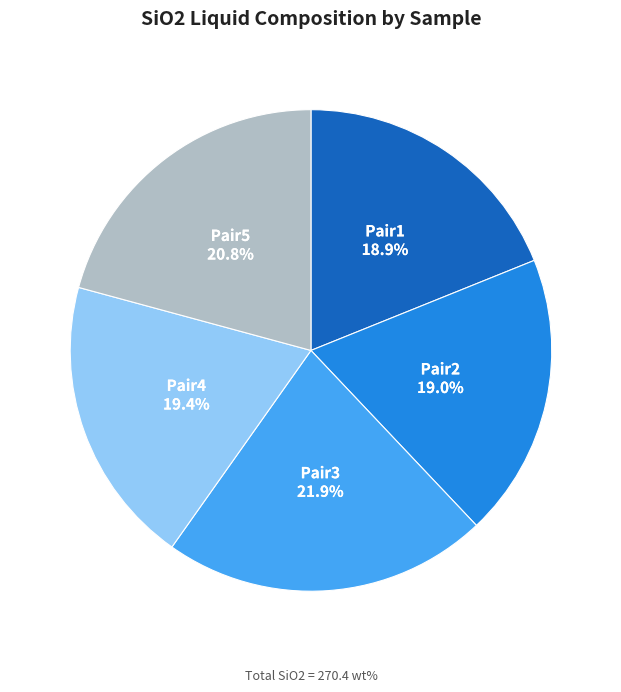

Count the number of slices in the pie.

5